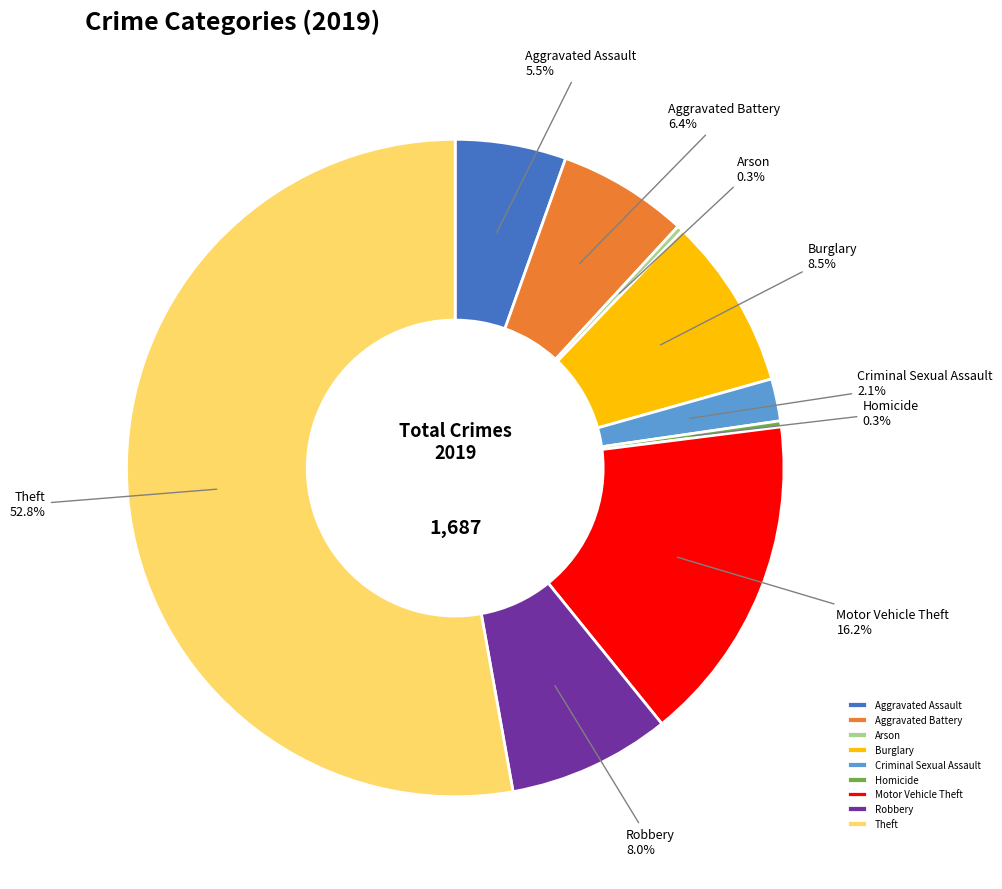

To the nearest percent, what is the difference between the Burglary and Criminal Sexual Assault slice percentages?

6%